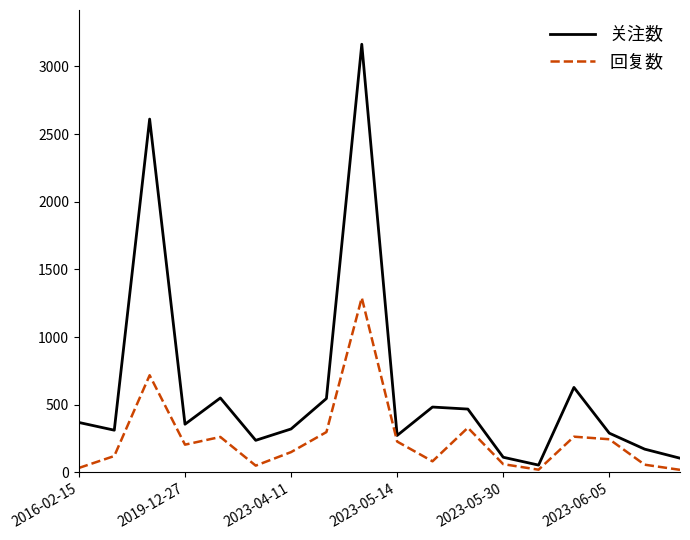

Rank the series by their average value, from highest to lowest.

关注数, 回复数